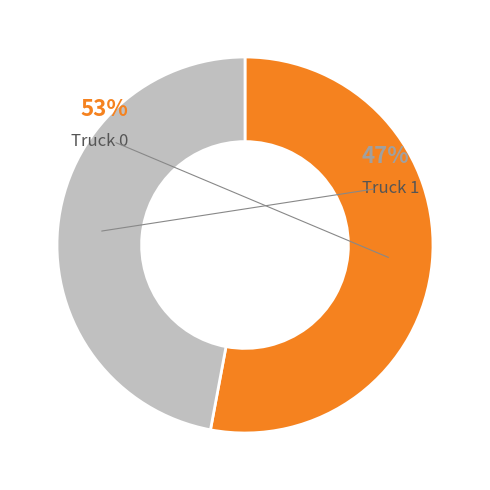

Is it true that Truck 1 is 47% of the pie?

True